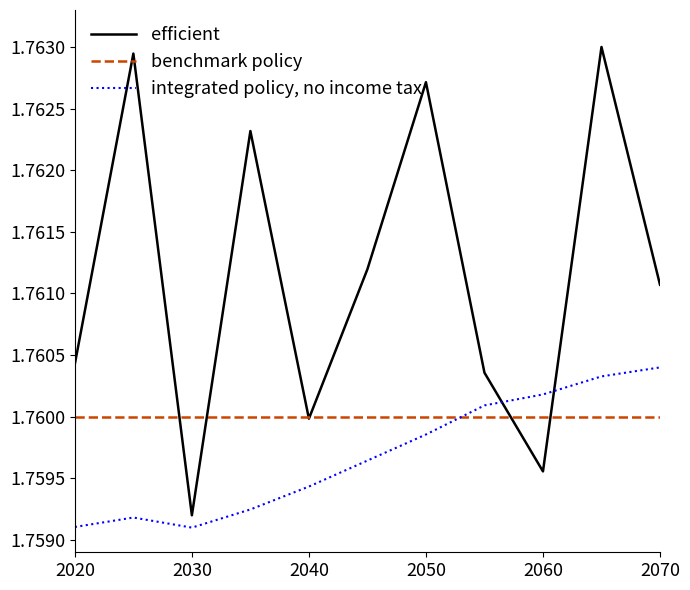

What are all the series names shown in the legend?

efficient, benchmark policy, integrated policy, no income tax